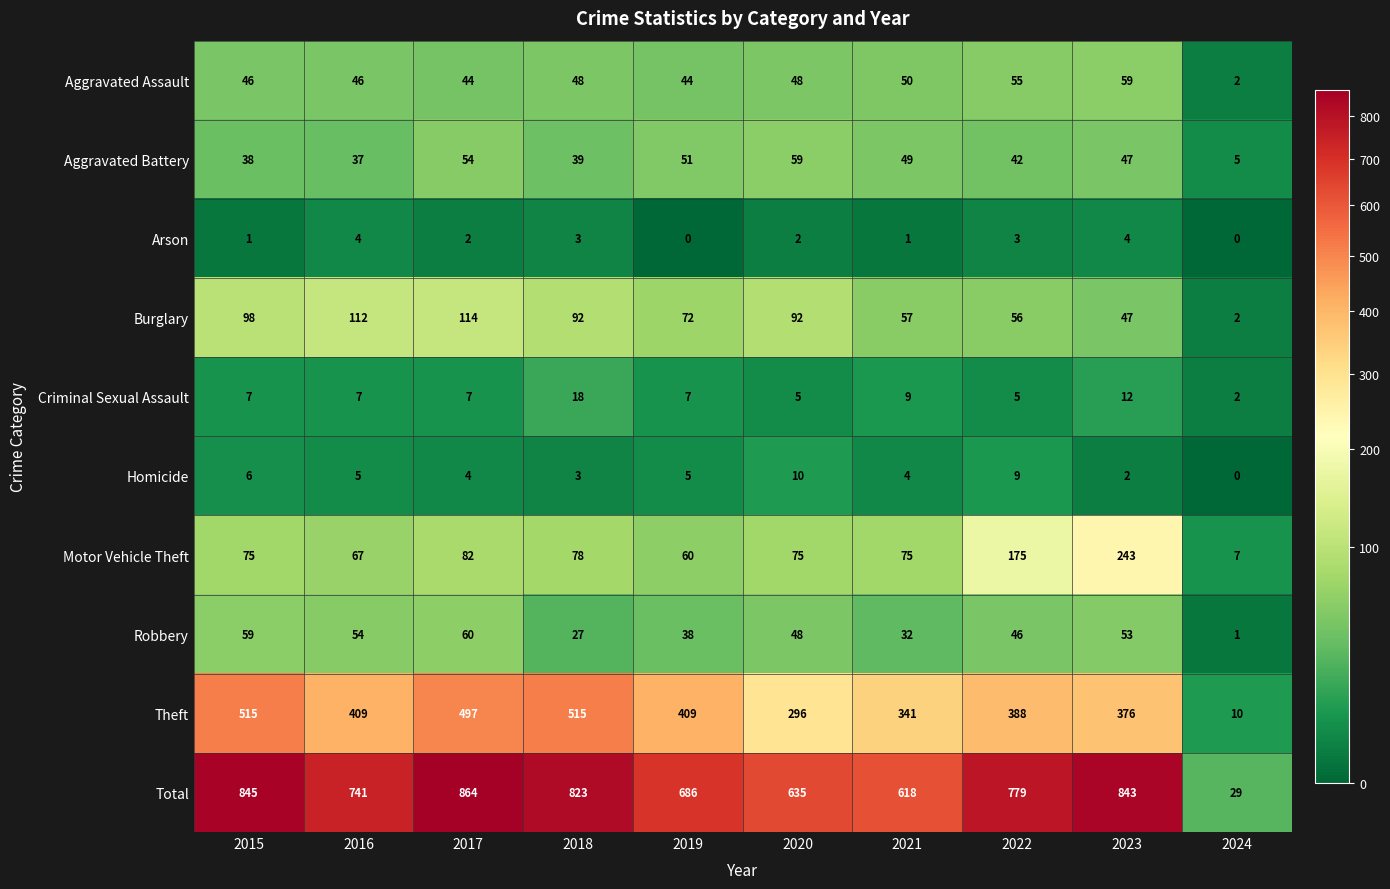

The Burglary series shows 86 at 2021. True or false?

False